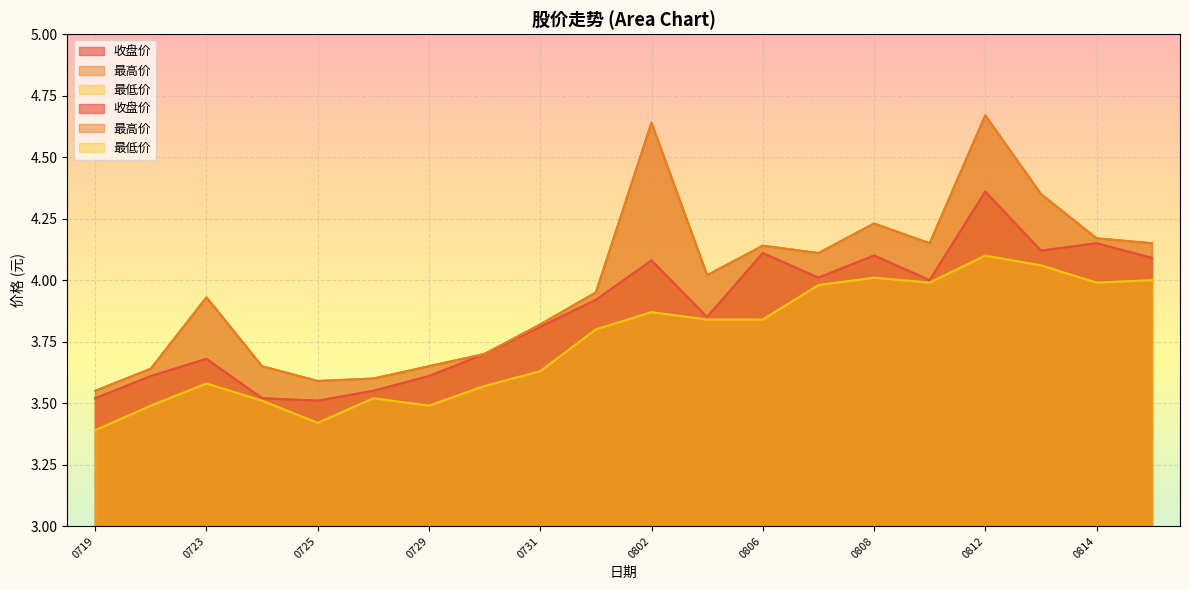

What is the total value across all series at 0719?

10.5